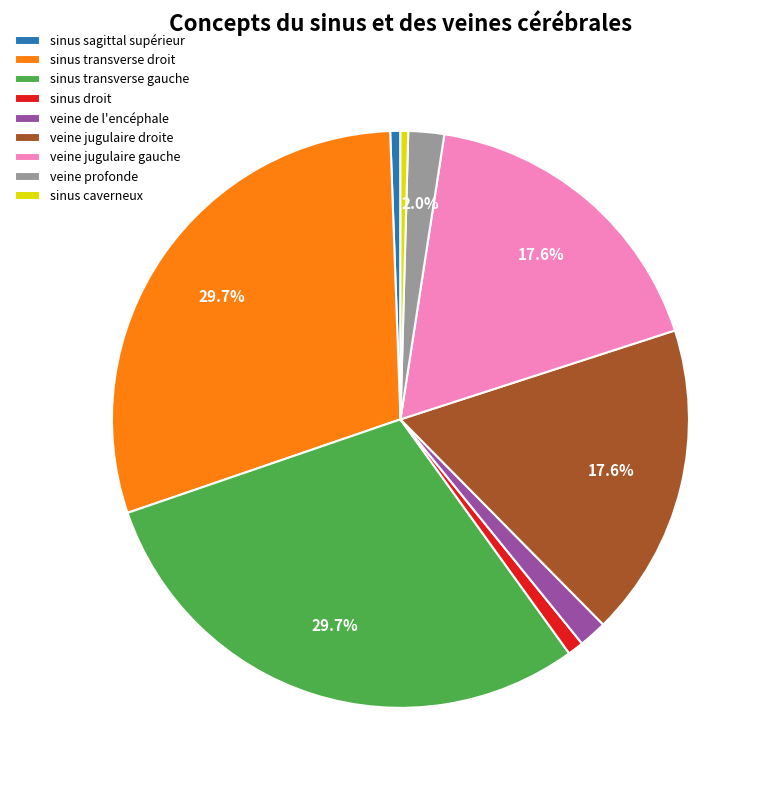

To the nearest percent, what is the average slice percentage?

11%